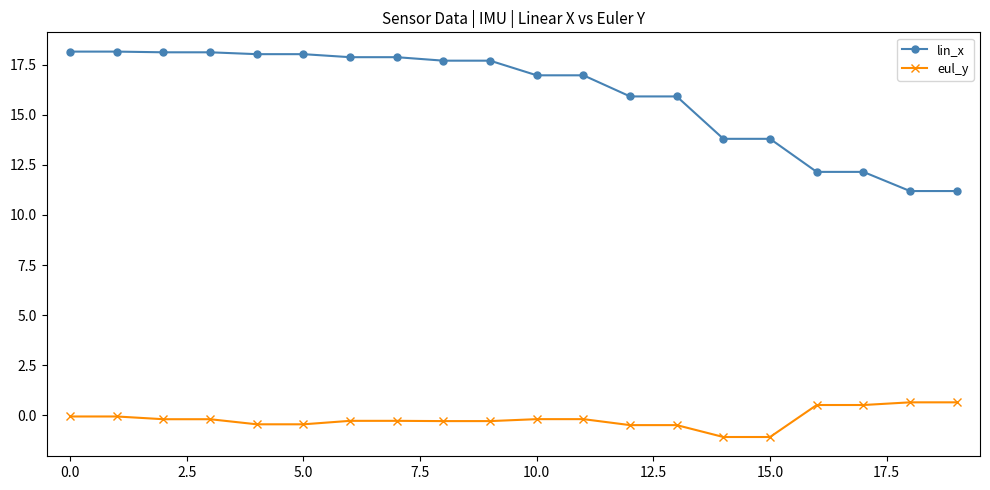

What is the difference between the maximum and minimum values in the lin_x series?

7.0